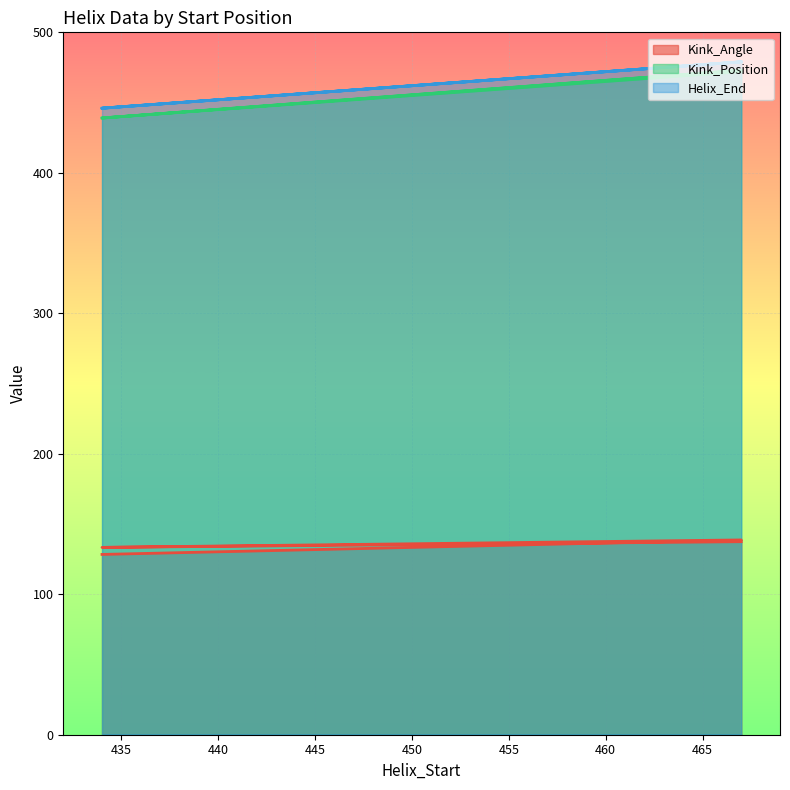

True or false: Kink_Angle and Kink_Position cross at least once.

False